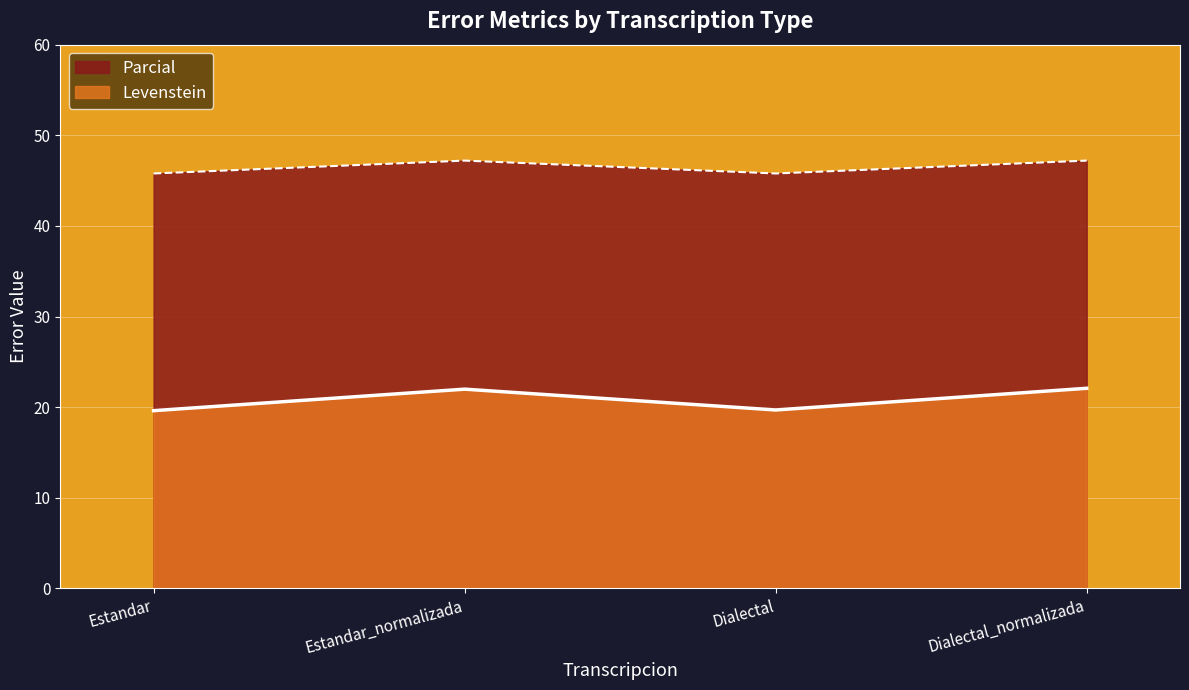

List the series in order of their peak value, highest first.

Parcial, Levenstein